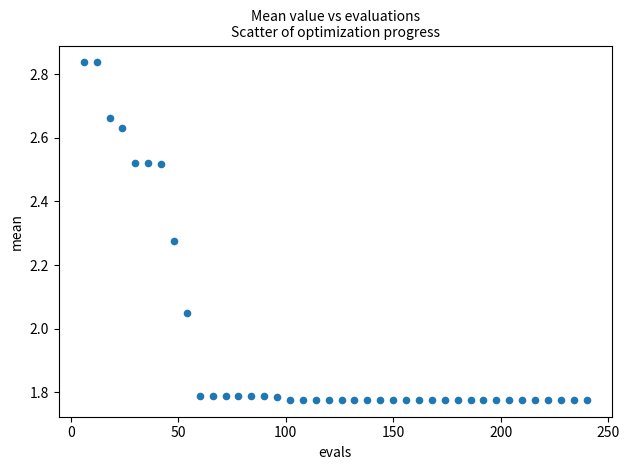

What is the range of X values (max minus min)?

234.0